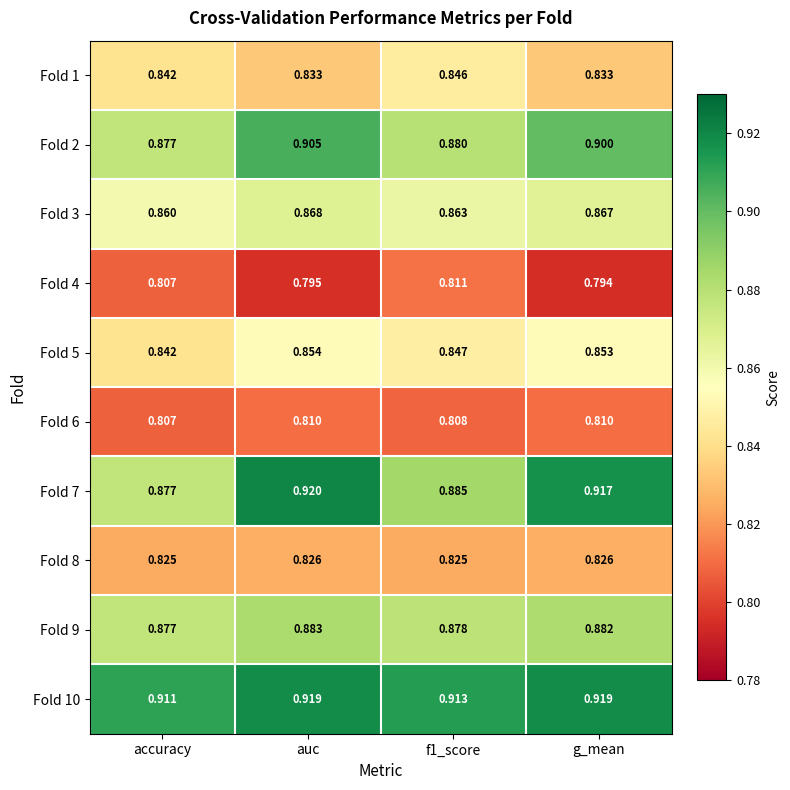

Which label corresponds to the largest value in the chart?

auc